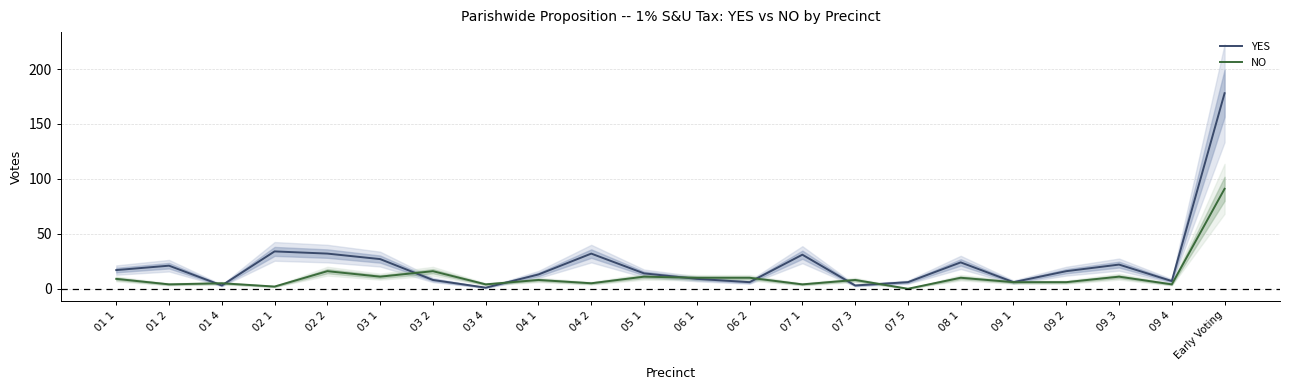

True or false: YES and NO intersect in this chart.

True